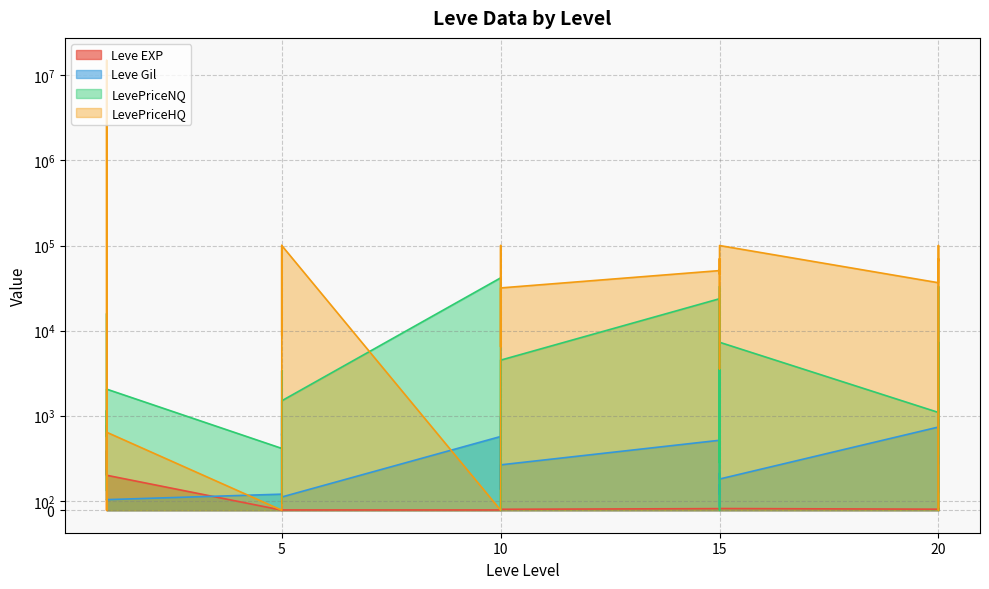

Reading left to right, extract all data points from this chart.

Leve EXP: 1=1	1=540	1=630	1=370	1=900	1=370	5=1	5=6	5=1	5=2	5=1	5=3	10=3	10=3	10=9	10=4	10=3	10=10	15=17	15=7	15=19	15=13	15=11	15=18	20=11	20=13	20=18	20=22	20=12	20=22
Leve Gil: 1=420	1=112	1=112	1=112	1=113	1=112	5=170	5=280	5=810	5=790	5=980	5=140	10=780	10=220	10=990	10=770	10=220	10=480	15=740	15=170	15=270	15=40	15=390	15=330	20=880	20=190	20=680	20=960	20=490	20=570
LevePriceNQ: 1=109	1=15864	1=777	1=1152	1=205	1=2052	5=654	5=1500	5=74	5=3083	5=3385	5=1497	10=41684	10=150	10=0	10=300	10=1422	10=4497	15=23700	15=503	15=32994	15=1173	15=0	15=7299	20=1092	20=32994	20=1560	20=0	20=7299	20=580
LevePriceHQ: 1=438	1=99999	1=15000099	1=1346	1=0	1=825	5=0	5=66498	5=99999	5=41871	5=8751	5=99996	10=0	10=36294	10=99999	10=50332	10=6450	10=31750	15=50750	15=46332	15=69995	15=3556	15=44482	15=99999	20=36532	20=69995	20=0	20=26944	20=99999	20=66498